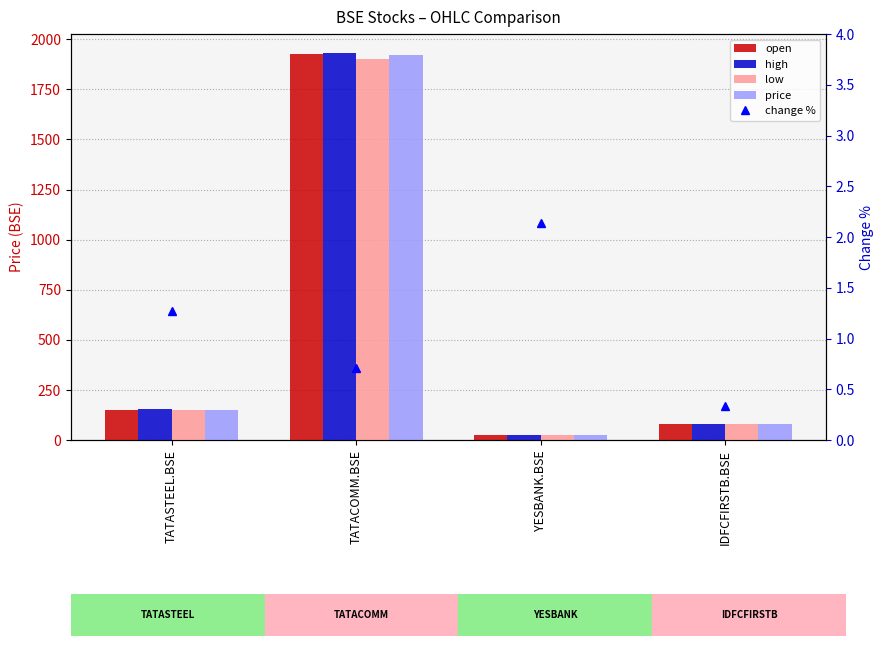

How many groups of bars are there?

4